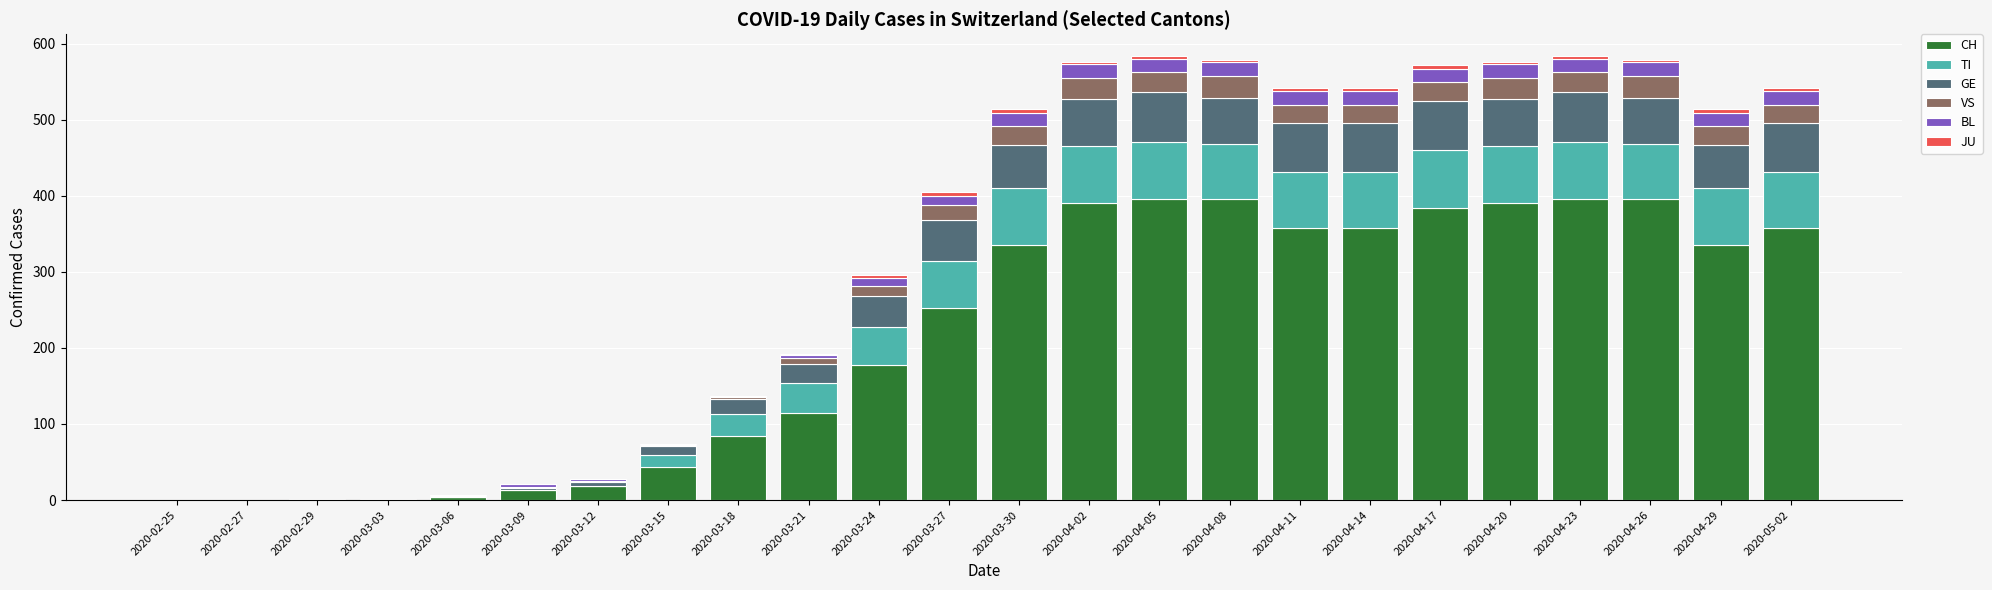

At which label is CH closest to 198?

2020-03-24